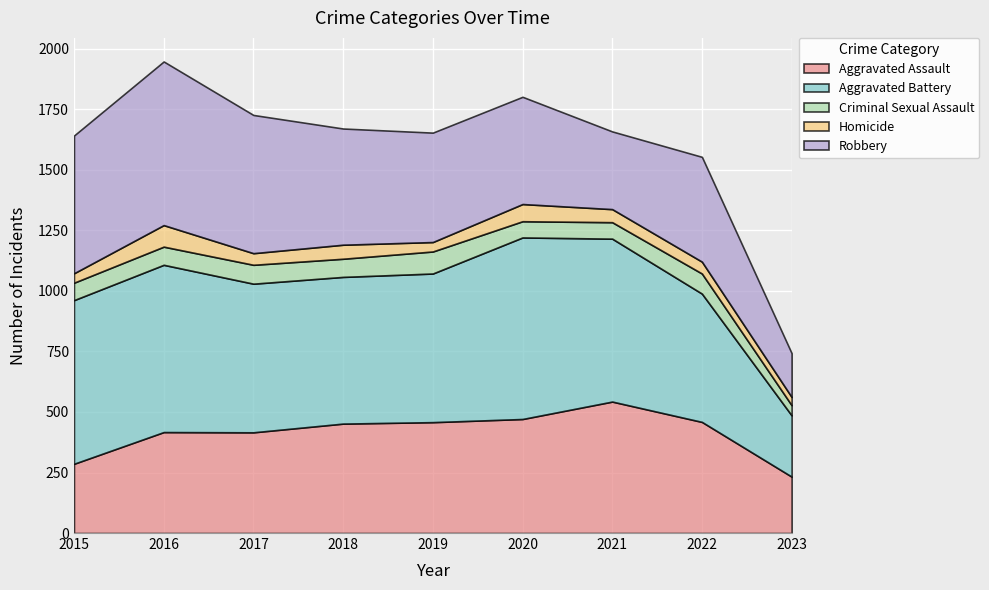

At which category is the sum across all series the highest?

2016